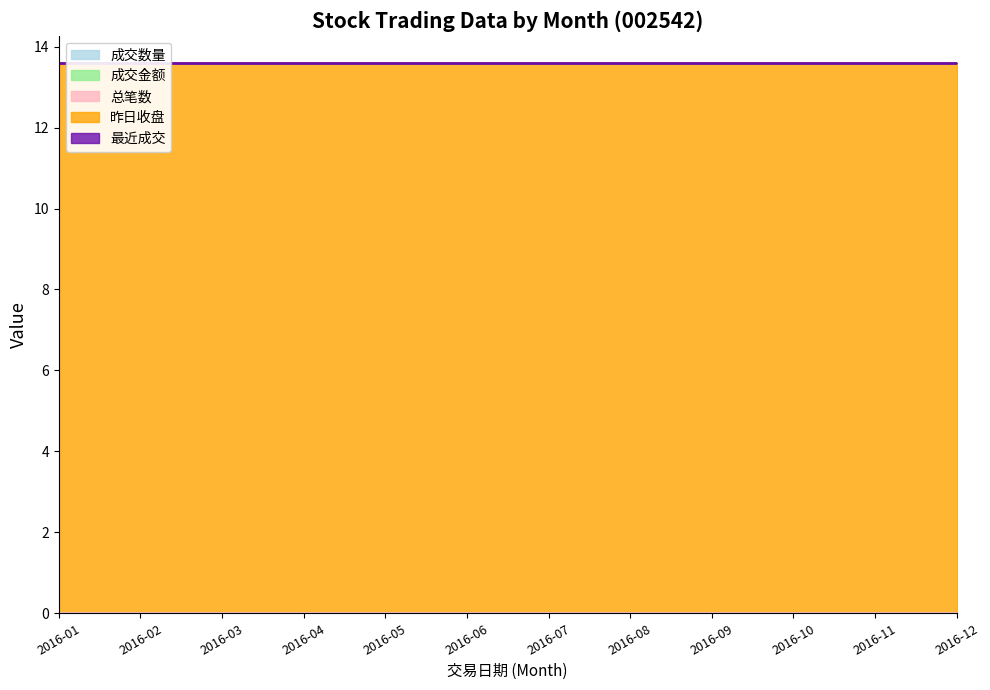

Which series has the largest range (max minus min)?

成交数量